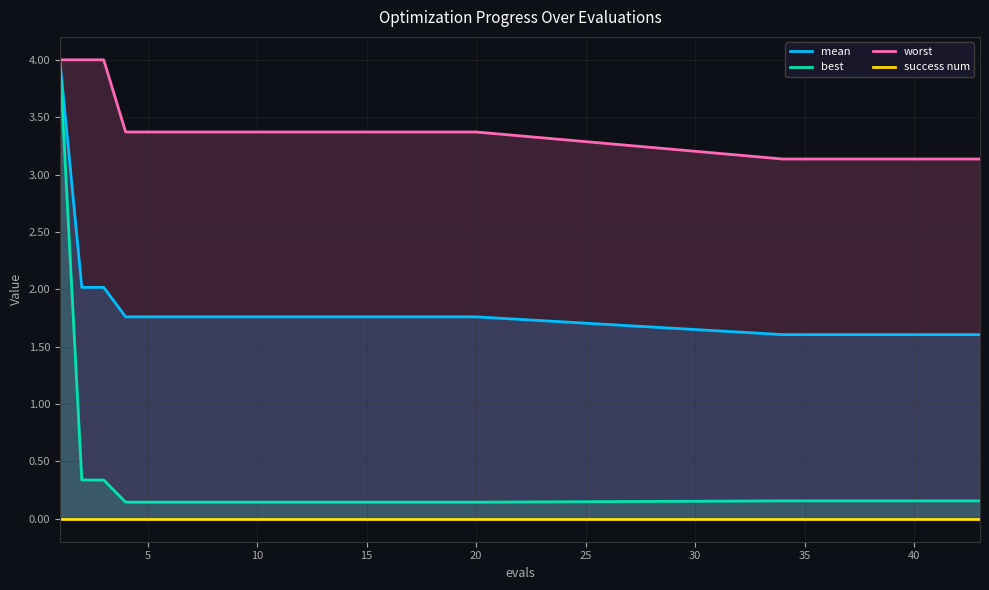

True or false: worst has a value of 3.4 at 20.

True